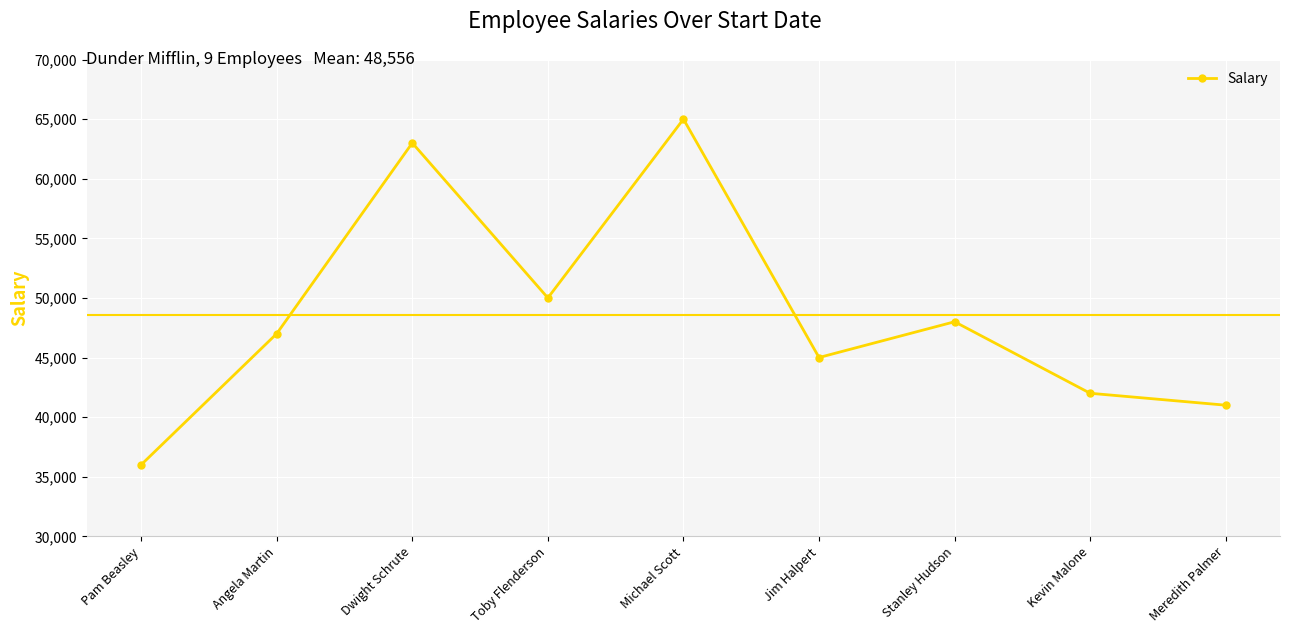

The chart shows a value of 47000 at Angela Martin. True or false?

True